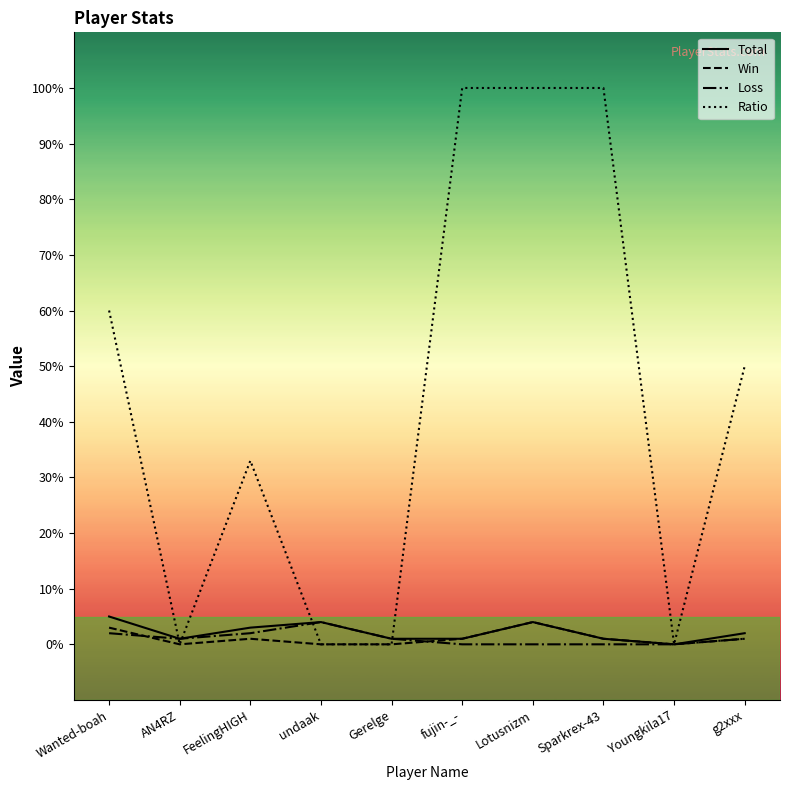

Where does the Total series first go above 2?

Wanted-boah